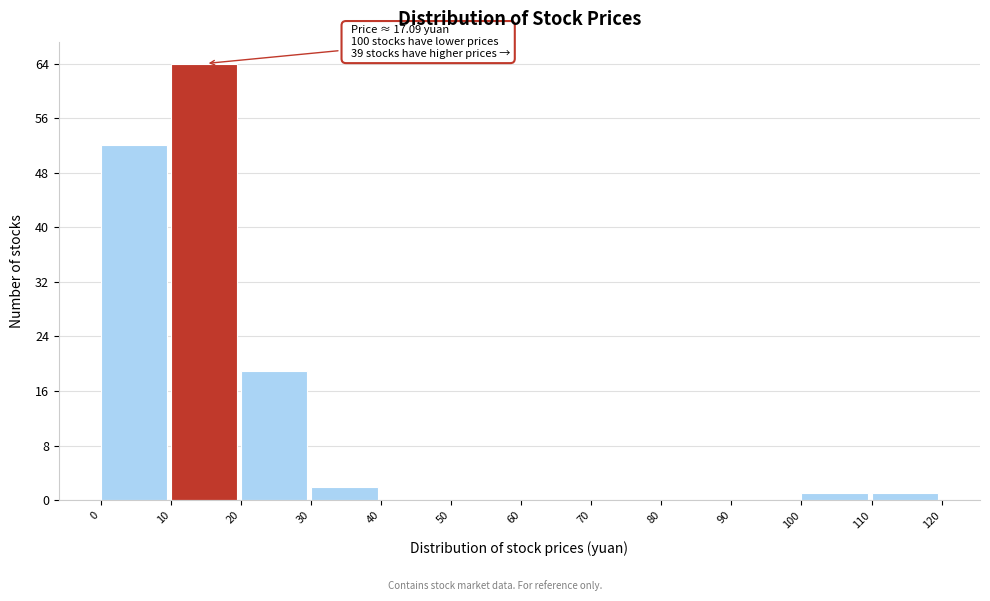

Which range on the x-axis has the tallest bar?

10 to 20